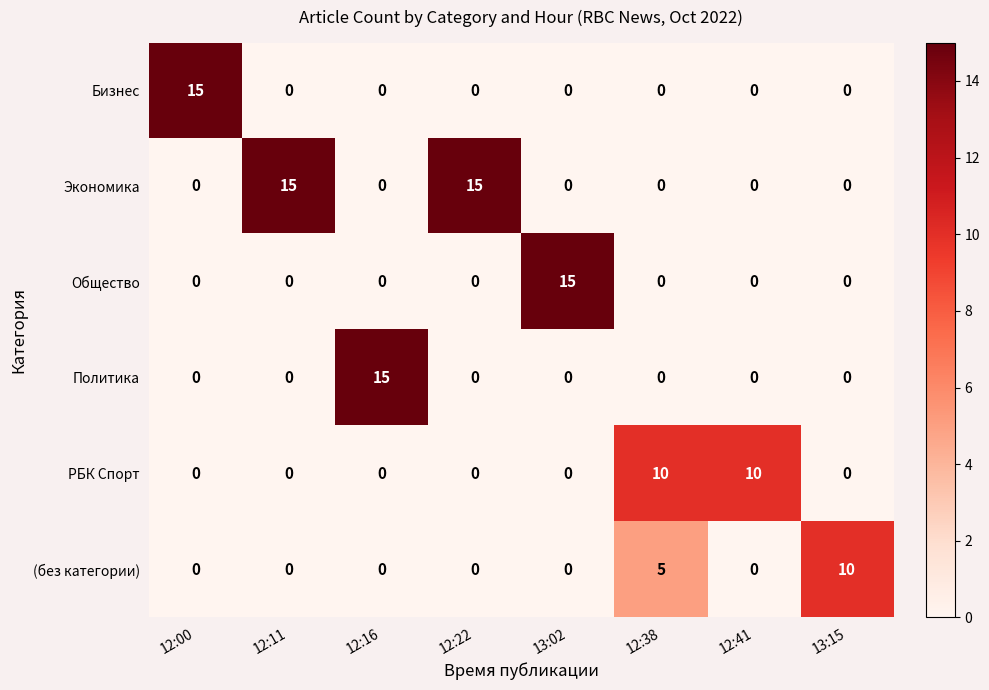

The Экономика series shows 9 at 12:16. True or false?

False